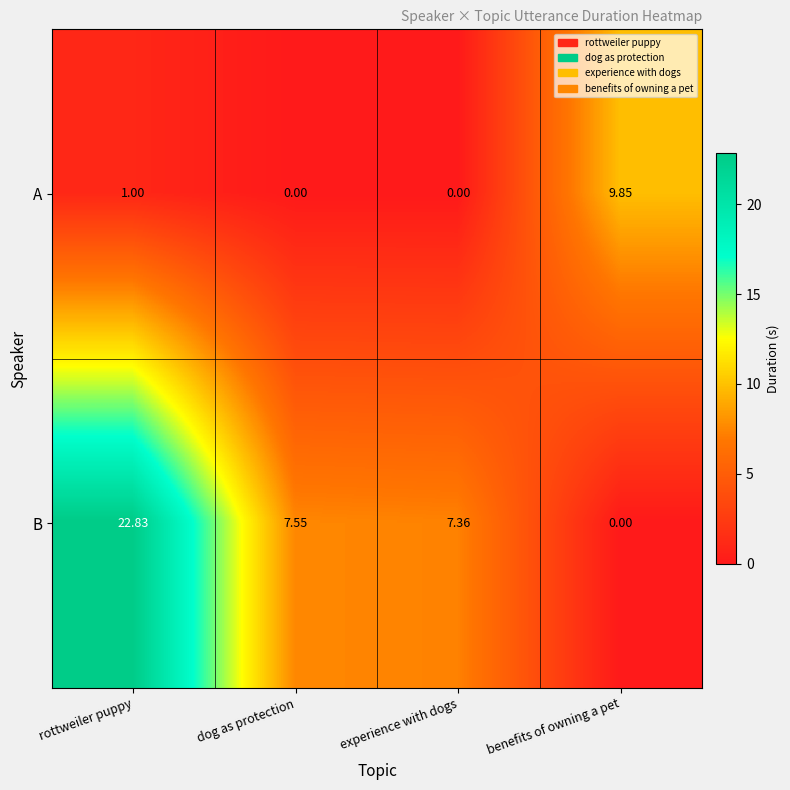

At which label is A closest to 4?

rottweiler puppy